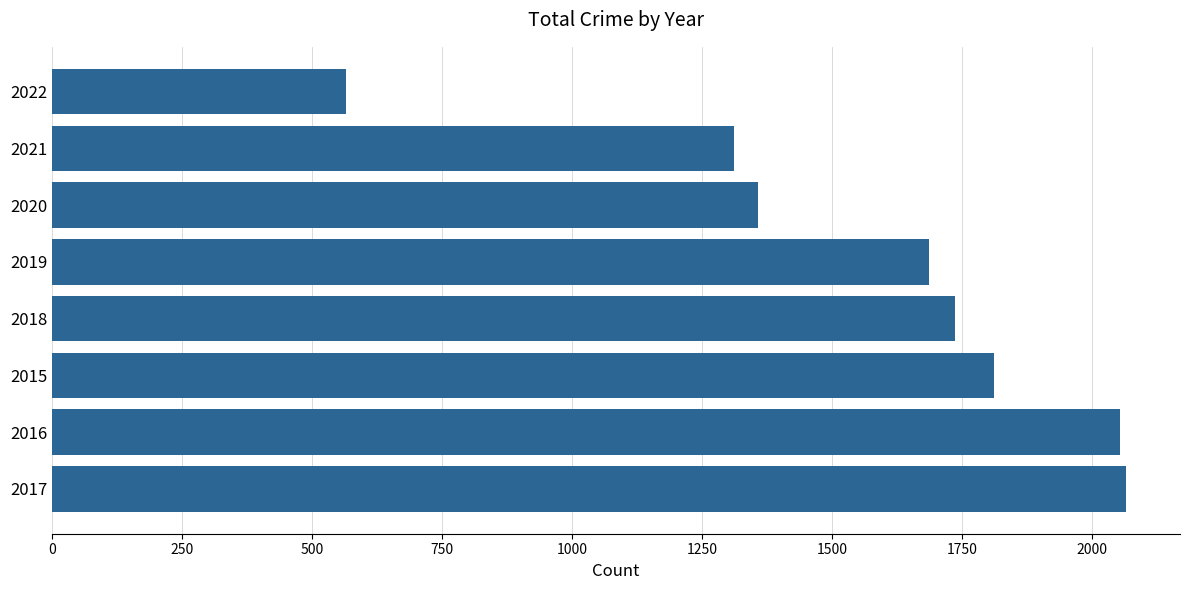

What is the change in value from 2015 to 2019?

-124